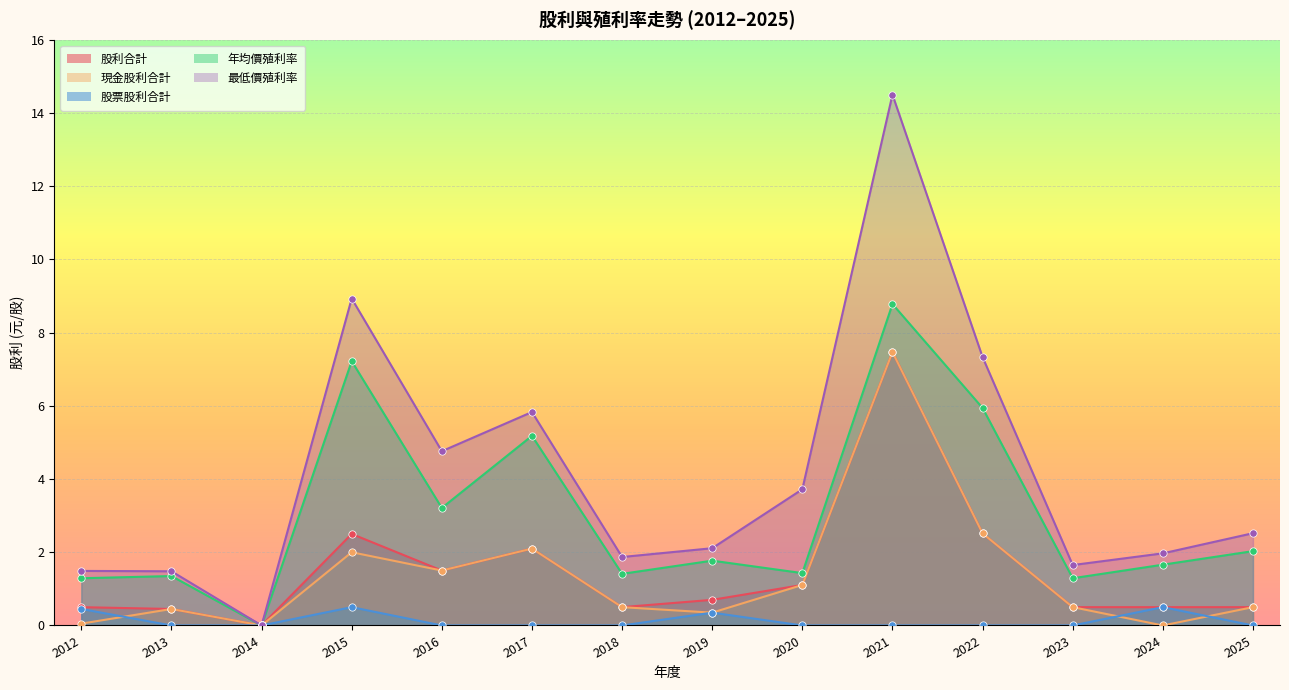

Which series contains the highest Y value?

最低價殖利率